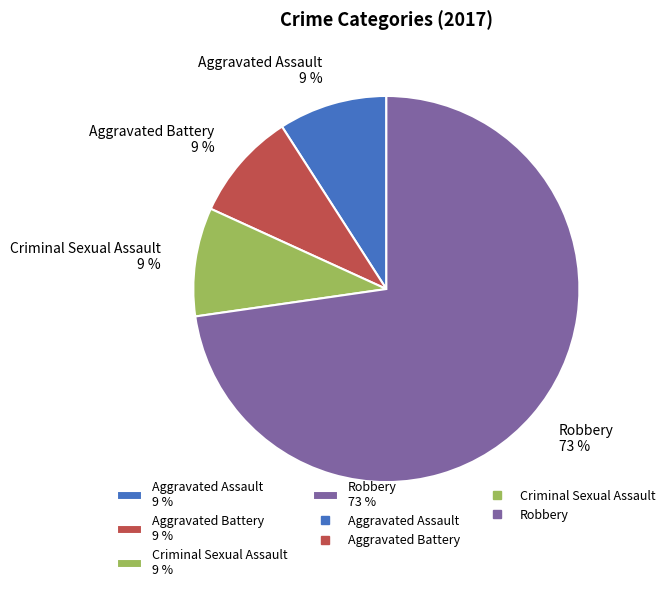

Which slice is the largest?

Robbery 73 %